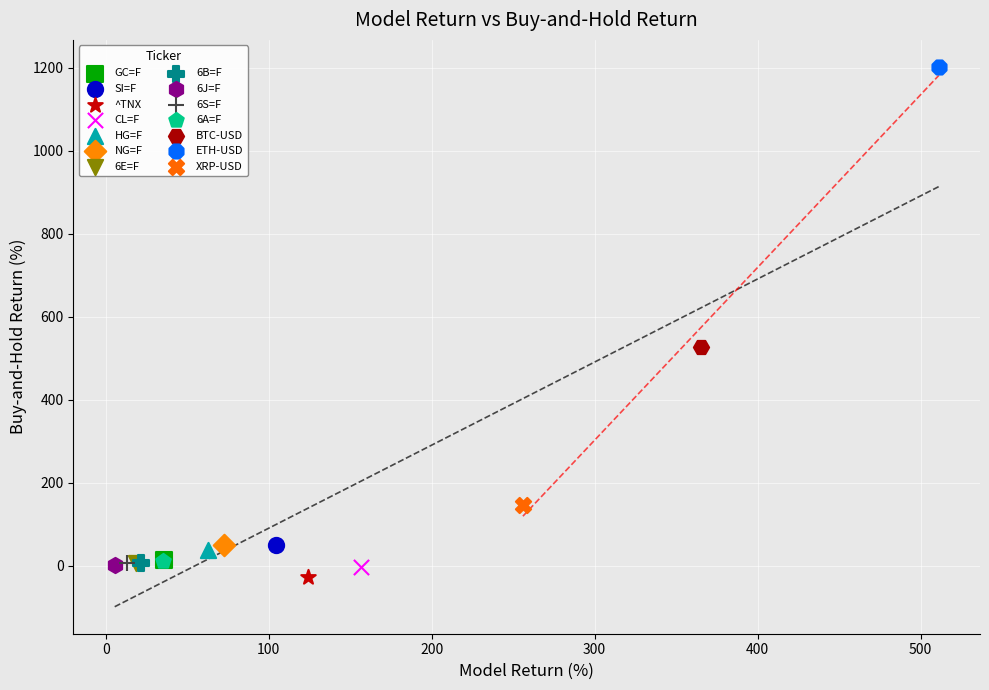

Which series reaches the maximum Y coordinate?

ETH-USD